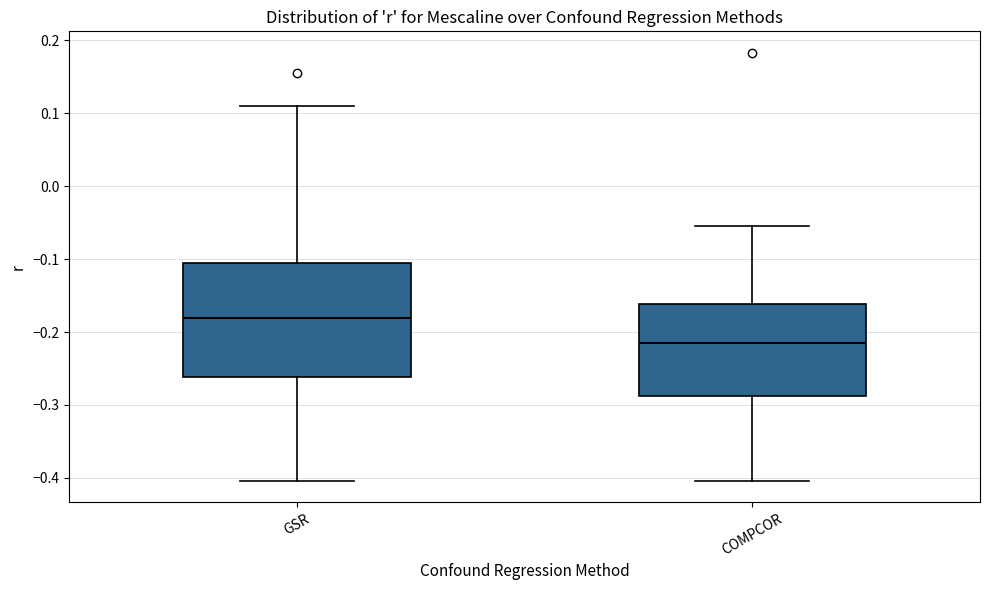

Comparing the boxes themselves (not the whiskers), which one is the tallest?

GSR